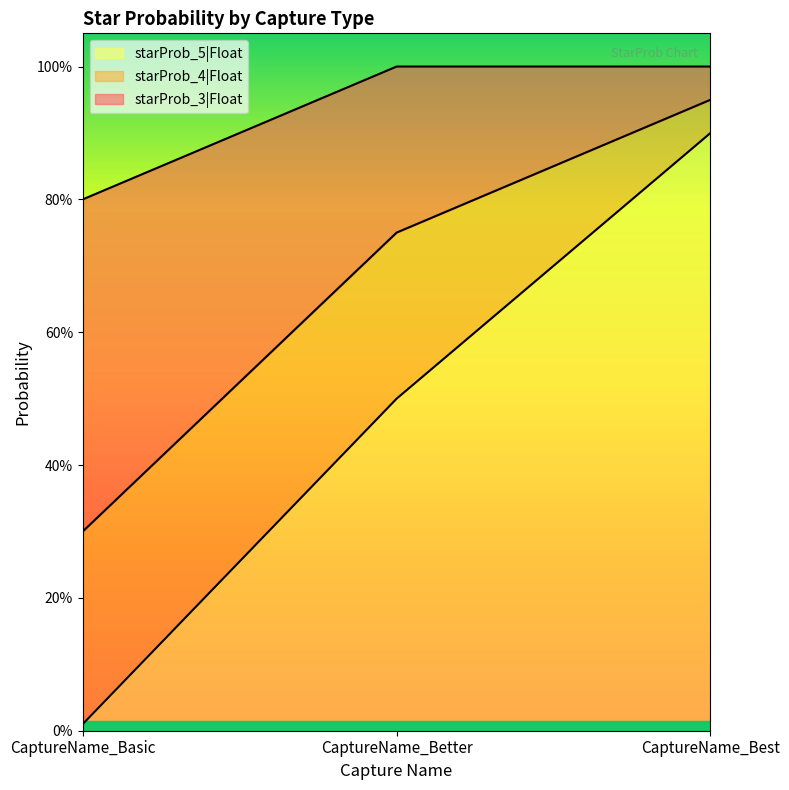

What is the approximate value of starProb_5|Float at CaptureName_Better?

0.5